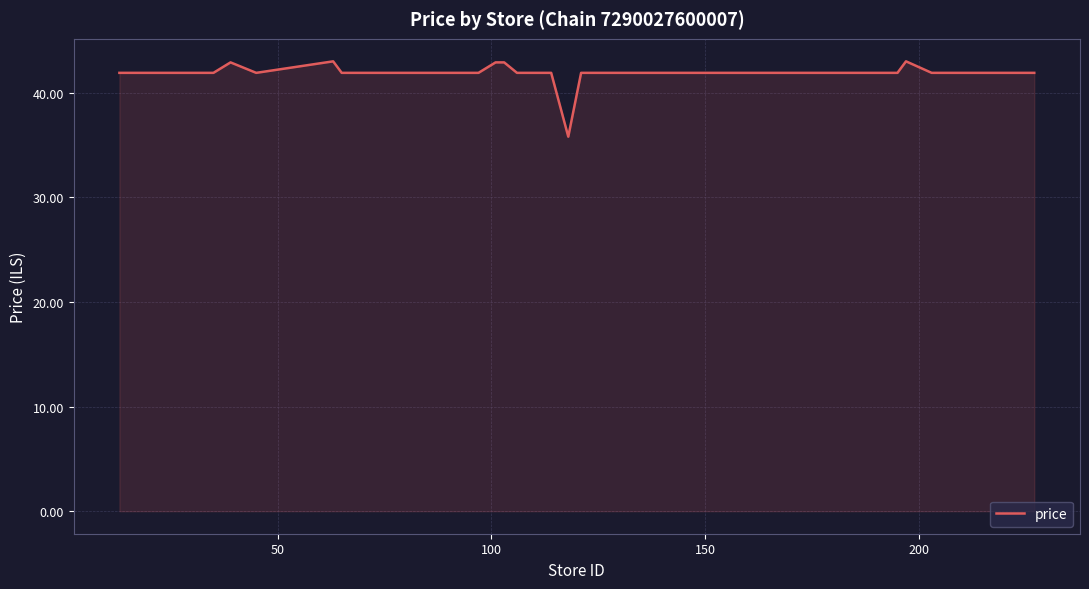

What is the smallest value displayed?

35.8